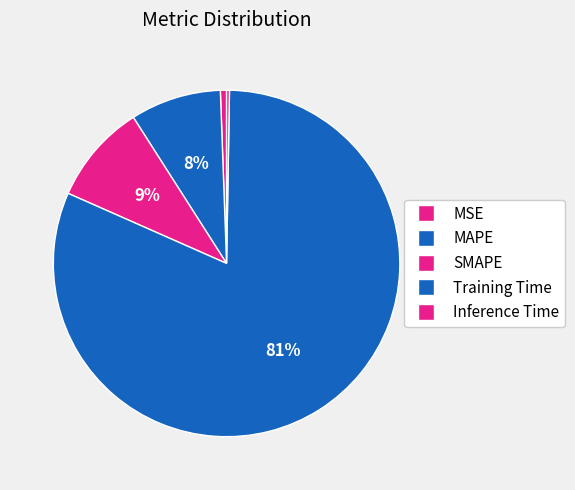

To the nearest percent, what is the difference between the largest and smallest slice percentages?

81%